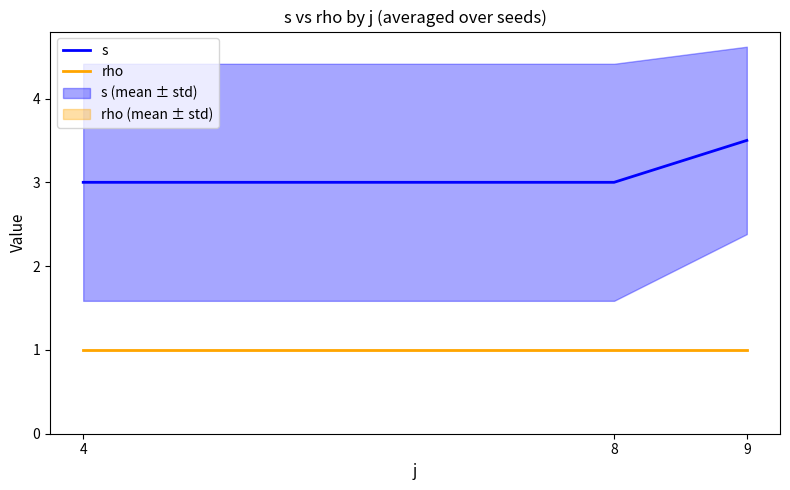

The value of s at 8 is 4.0. True or false?

False